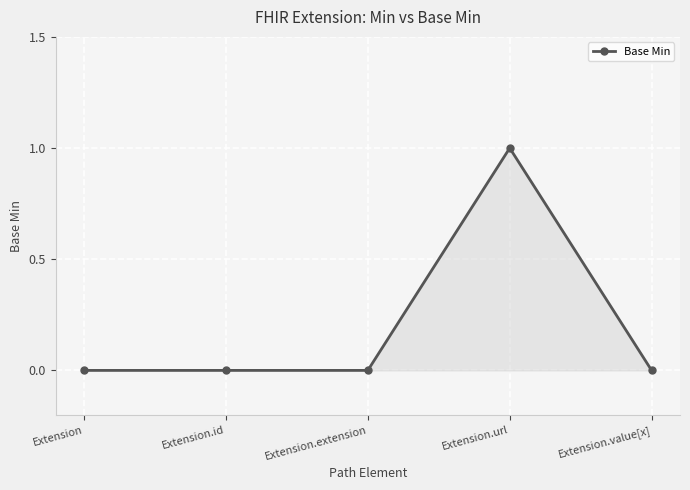

What is the label of the 3rd point from the left?

Extension.extension